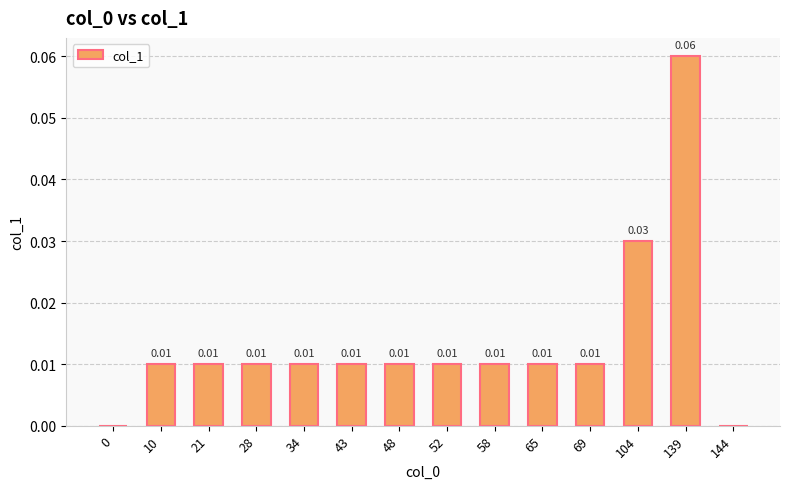

How many values are above zero?

12